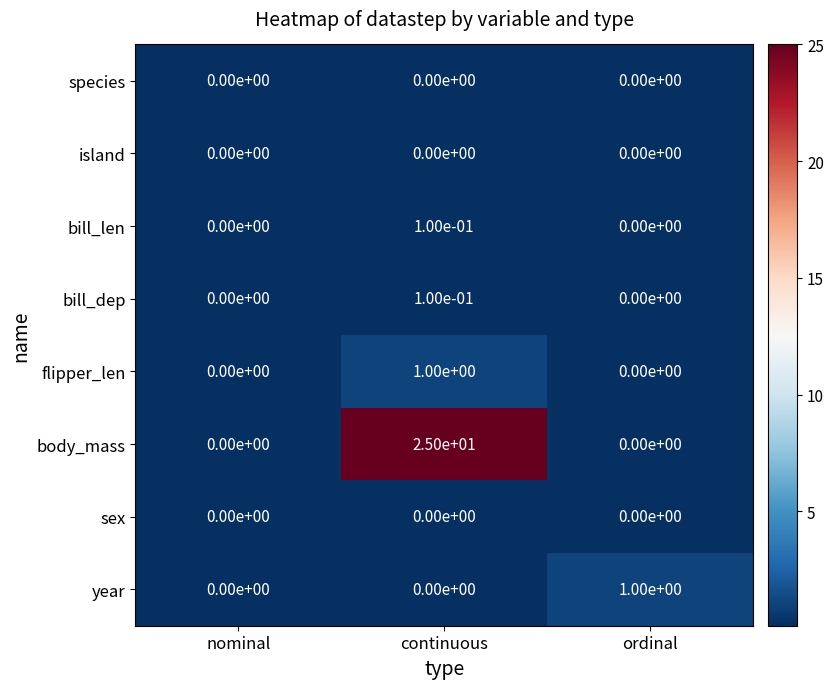

Count the year values in the range 0 to 1.

3